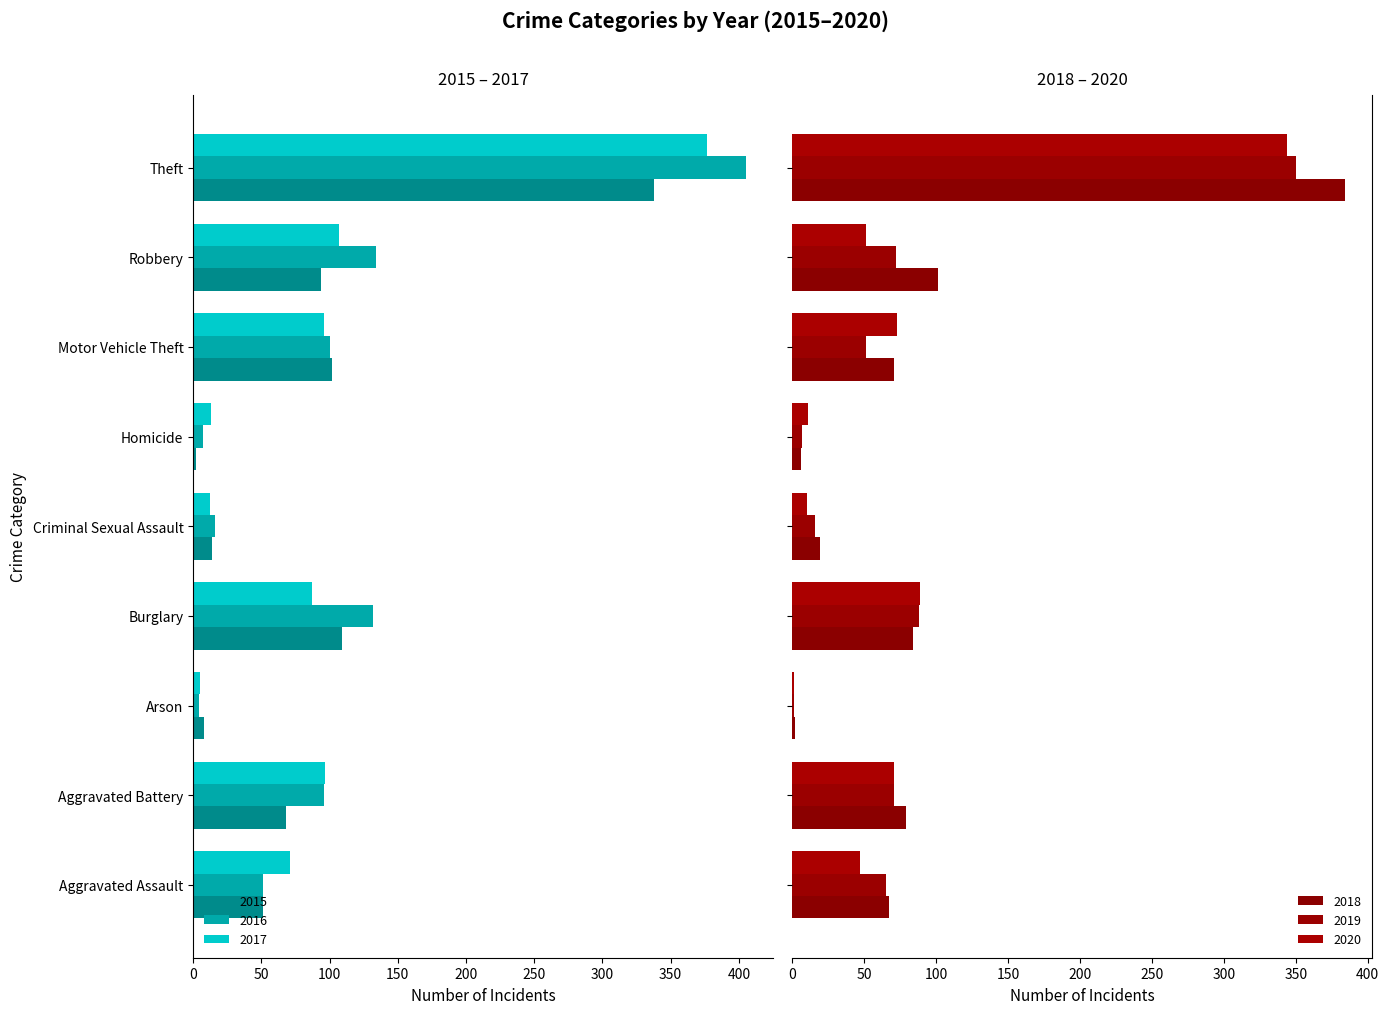

How many bars are there in total?

54